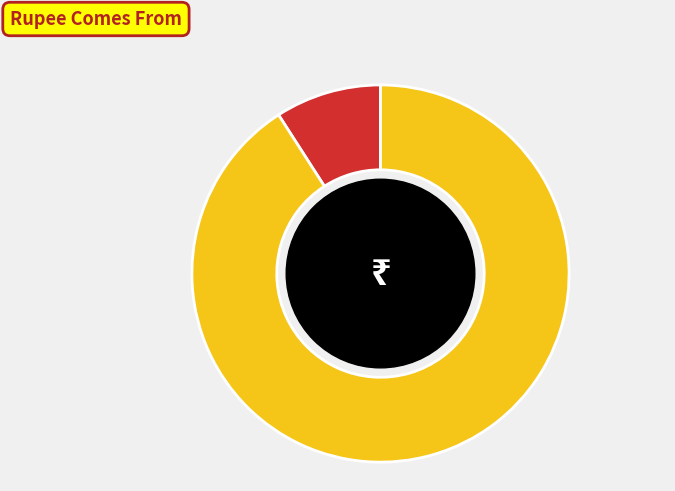

Is there a majority slice in this chart?

Yes